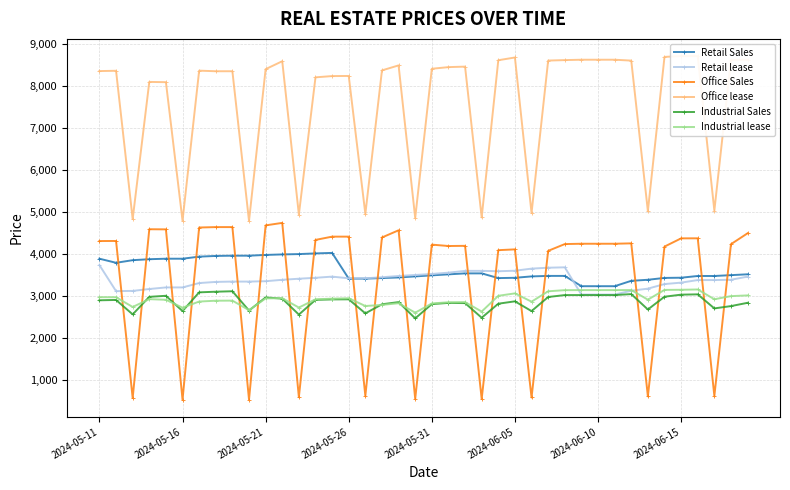

Where is the first local maximum for Retail Sales?

14